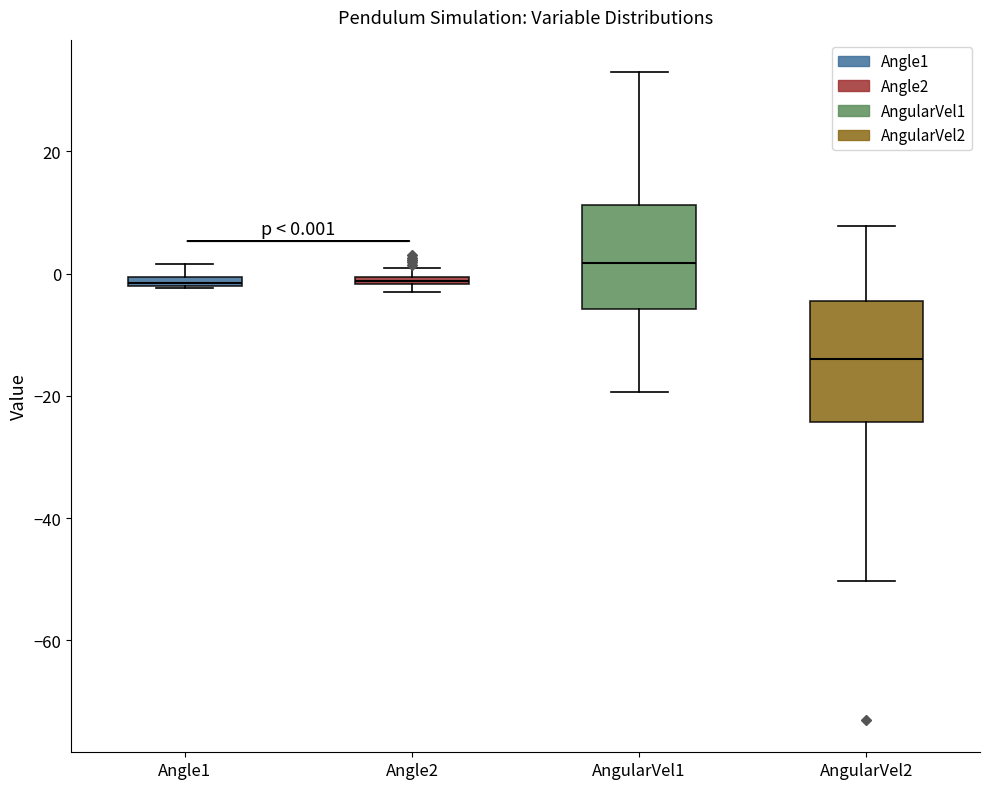

Which box's median line is the highest?

AngularVel1